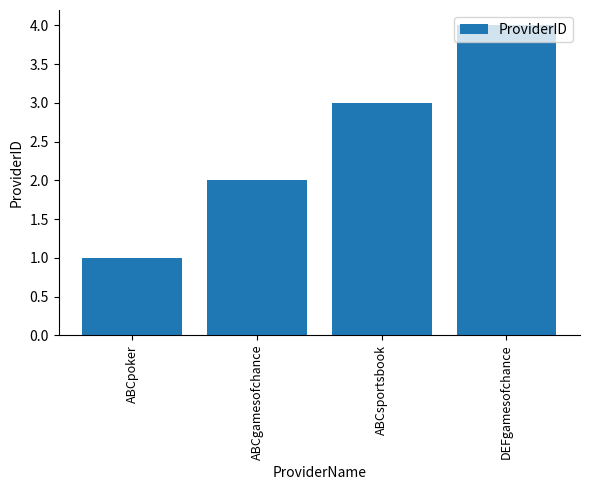

Count the values in the range 2 to 4.

3